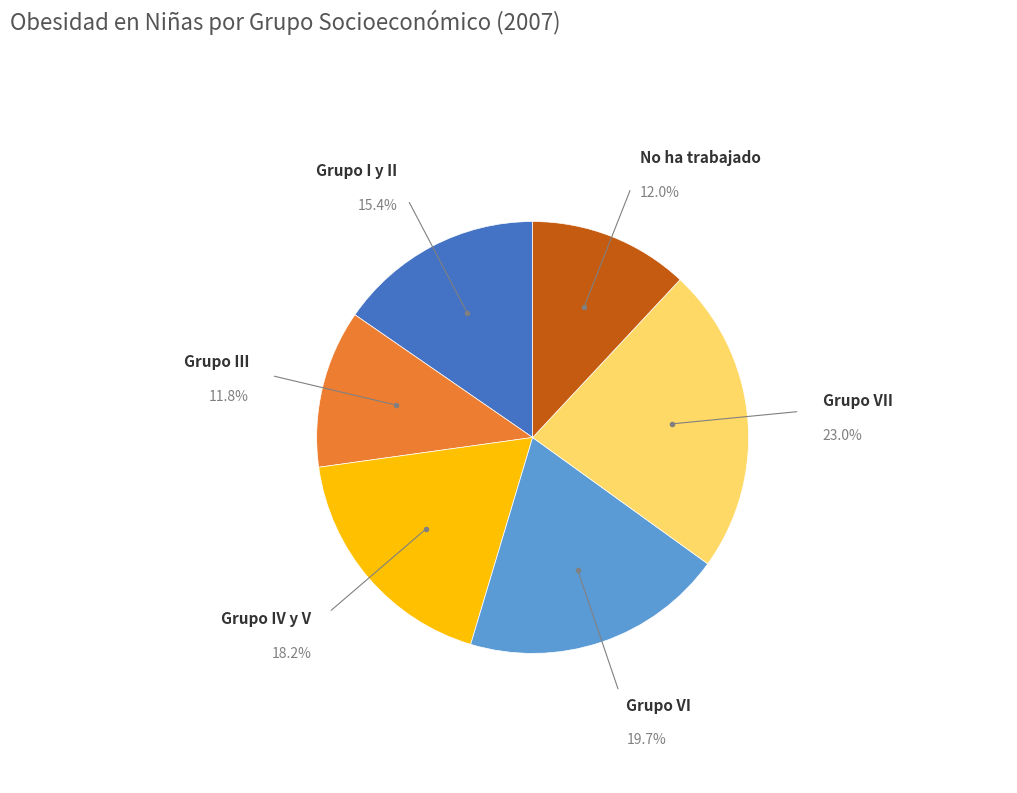

Is there a majority slice in this chart?

No